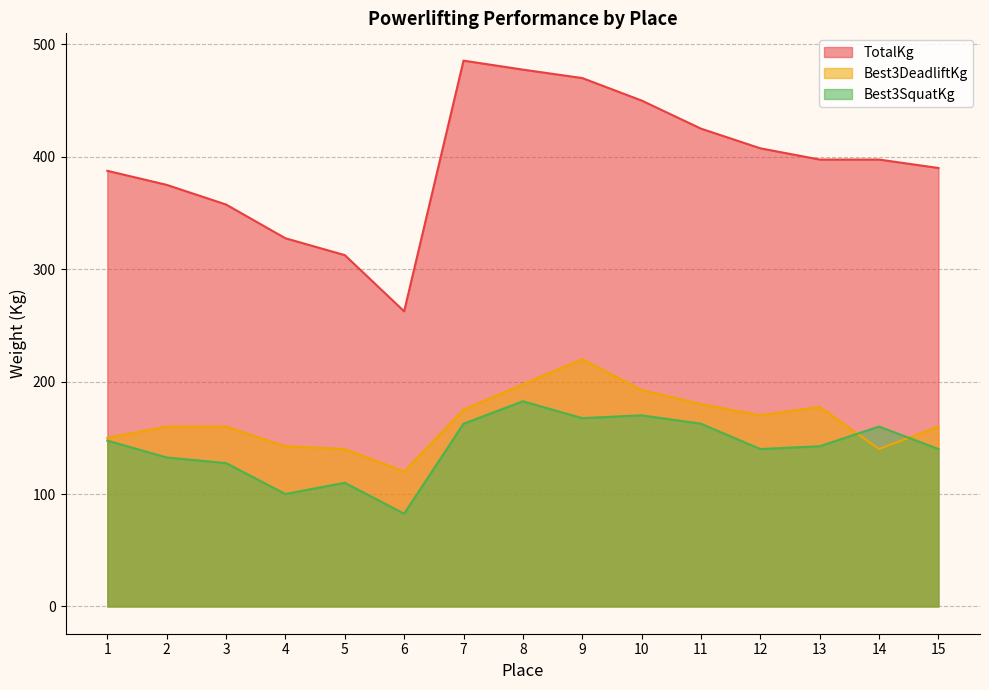

Reading left to right, transcribe all the data shown in this chart.

TotalKg: 1=387.5	2=375.0	3=357.5	4=327.5	5=312.5	6=262.5	7=485.5	8=477.5	9=470.0	10=450.0	11=425.0	12=407.5	13=397.5	14=397.5	15=390.0
Best3DeadliftKg: 1=150.0	2=160.0	3=160.0	4=142.5	5=140.0	6=120.0	7=175.0	8=197.5	9=220.0	10=192.5	11=180.0	12=170.0	13=177.5	14=140.0	15=160.0
Best3SquatKg: 1=147.5	2=132.5	3=127.5	4=100.0	5=110.0	6=82.5	7=162.5	8=182.5	9=167.5	10=170.0	11=162.5	12=140.0	13=142.5	14=160.0	15=140.0